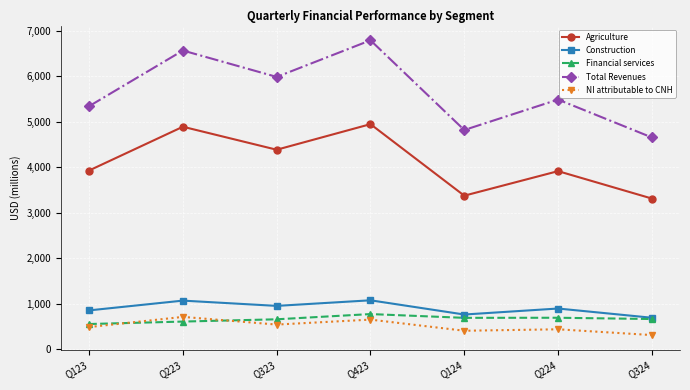

Is the value of Agriculture at Q223 greater than the value of Construction at Q124?

Yes